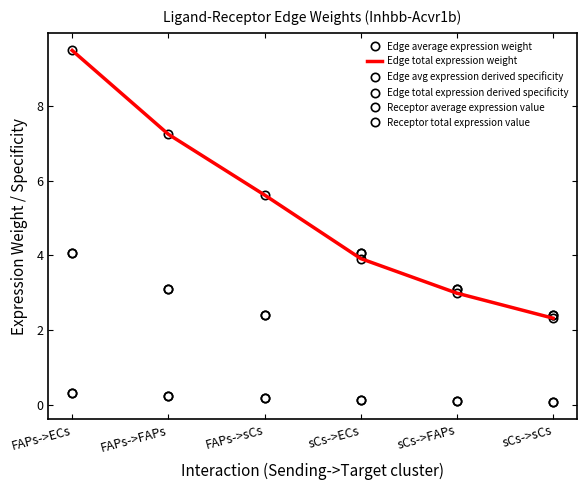

The Receptor average expression value series shows 0.7 at sCs->sCs. True or false?

False